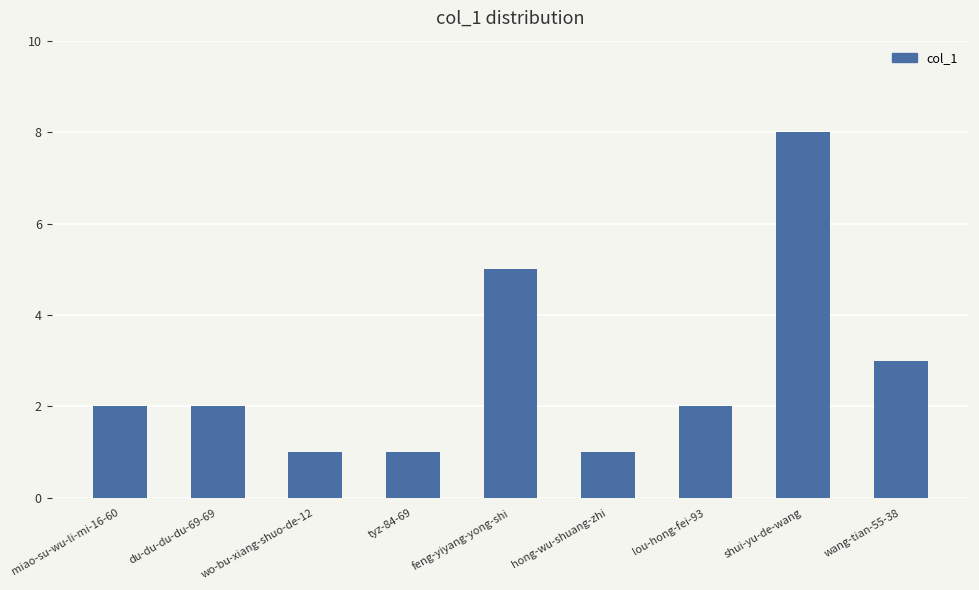

What is the approximate value at feng-yiyang-yong-shi?

5